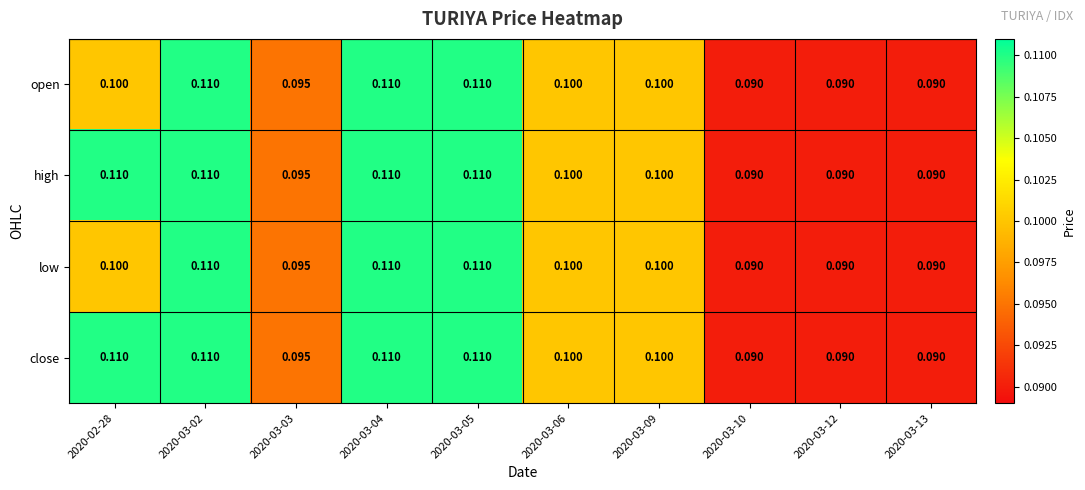

Is the value of high at 2020-02-28 greater than the value of open at 2020-03-03?

Yes